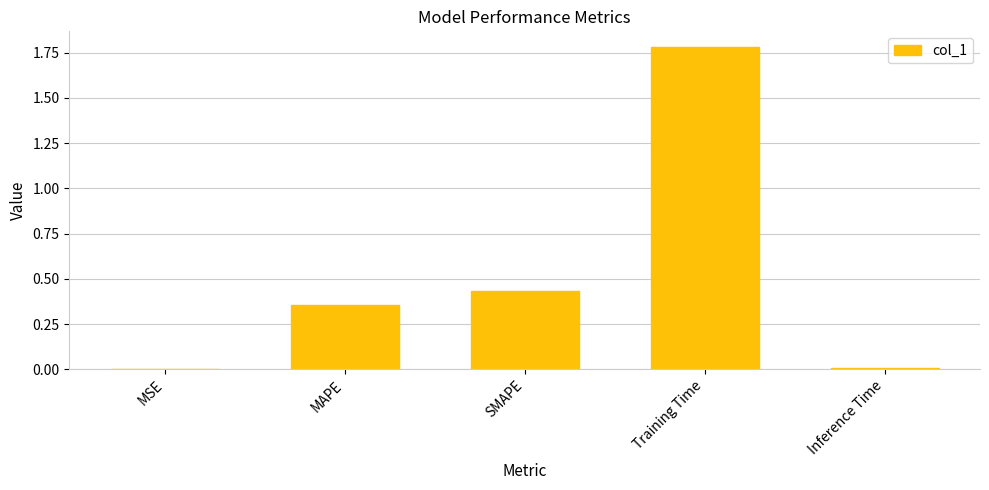

At which category does the chart reach its peak across all series?

Training Time